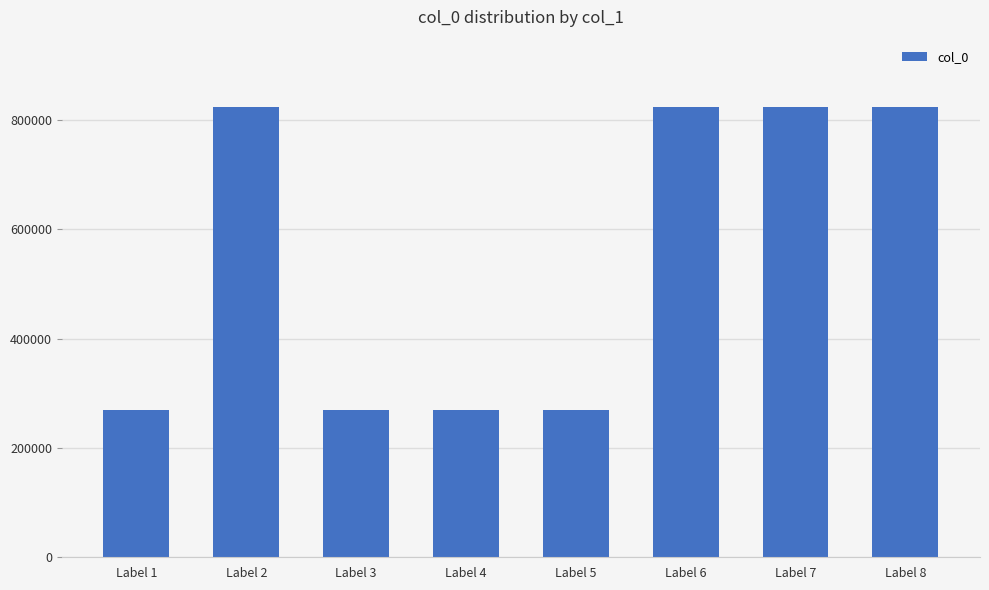

What is the ratio of the value at Label 1 to the value at Label 3?

1.0